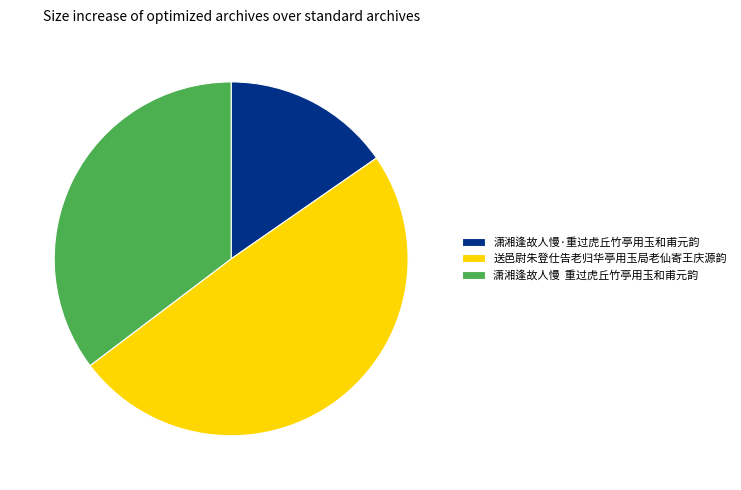

Is 送邑尉朱登仕告老归华亭用玉局老仙寄王庆源韵 the majority of the pie?

No